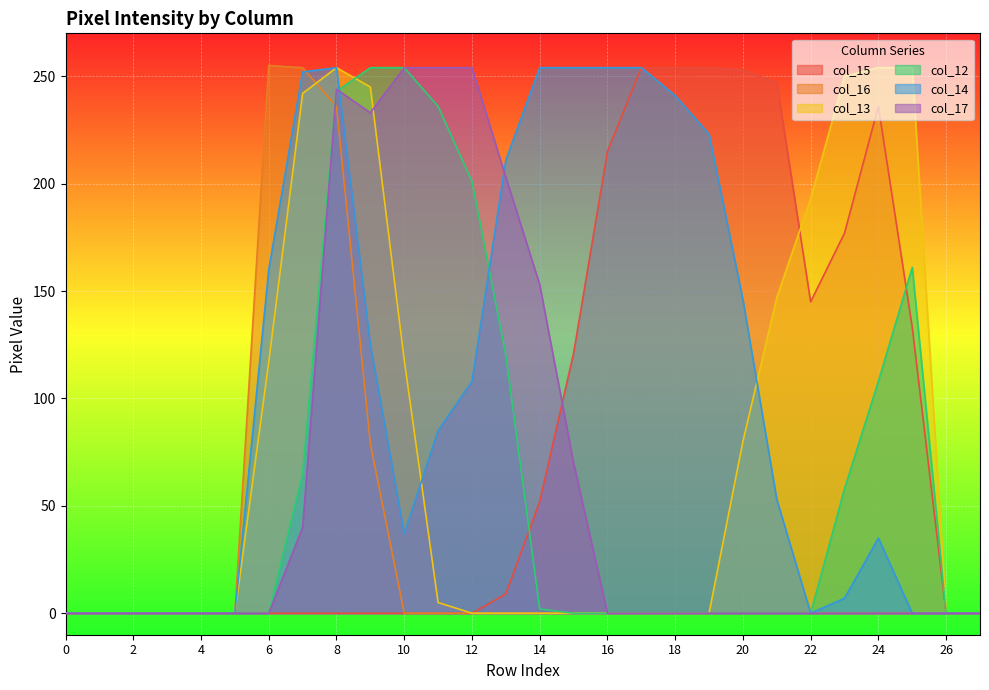

What is the sum of all col_14 values?

2953